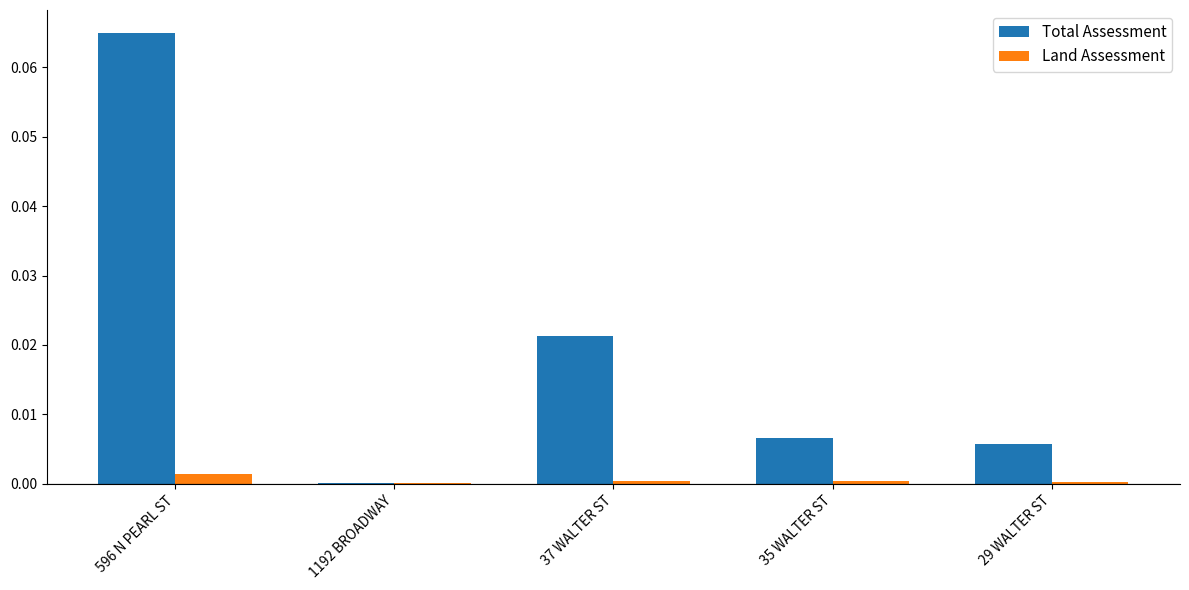

The value of Land Assessment at 37 WALTER ST is 0.0. True or false?

True